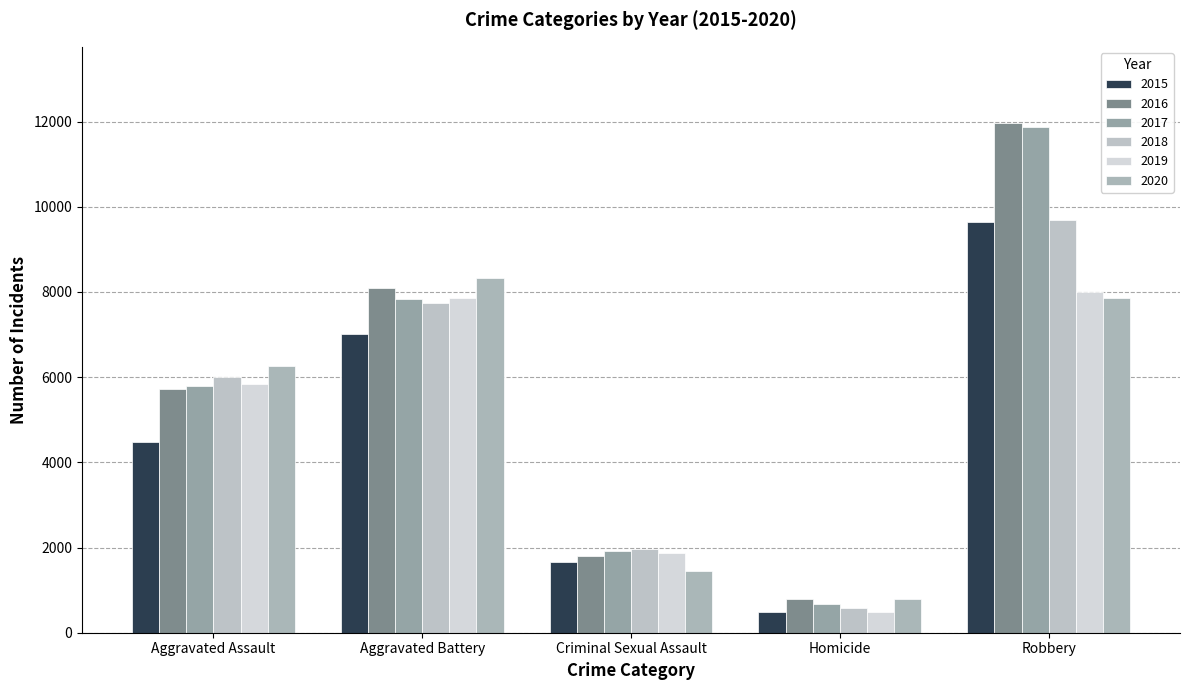

Reading left to right, what are all the values shown in this chart?

2015: Aggravated Assault=4480	Aggravated Battery=7018	Criminal Sexual Assault=1657	Homicide=496	Robbery=9638
2016: Aggravated Assault=5712	Aggravated Battery=8085	Criminal Sexual Assault=1808	Homicide=786	Robbery=11960
2017: Aggravated Assault=5793	Aggravated Battery=7845	Criminal Sexual Assault=1930	Homicide=672	Robbery=11880
2018: Aggravated Assault=6001	Aggravated Battery=7735	Criminal Sexual Assault=1966	Homicide=589	Robbery=9679
2019: Aggravated Assault=5840	Aggravated Battery=7857	Criminal Sexual Assault=1862	Homicide=498	Robbery=7994
2020: Aggravated Assault=6263	Aggravated Battery=8319	Criminal Sexual Assault=1440	Homicide=785	Robbery=7855